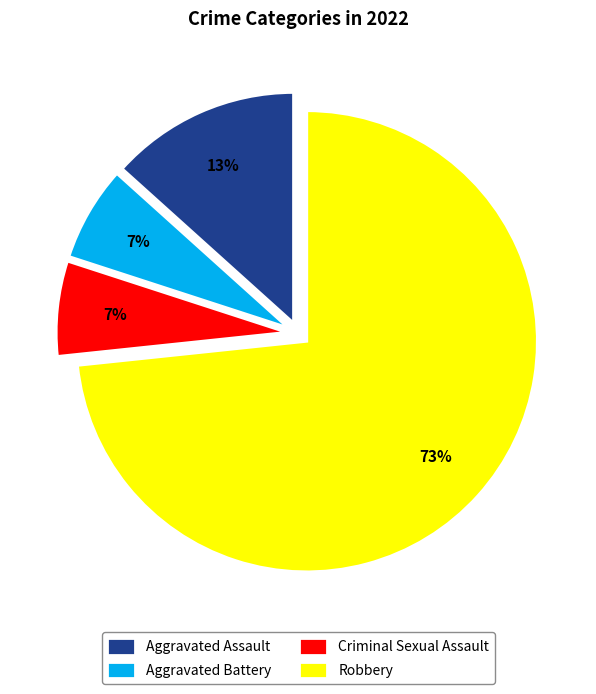

To the nearest percent, what is the combined percentage of Aggravated Battery and Robbery?

80%